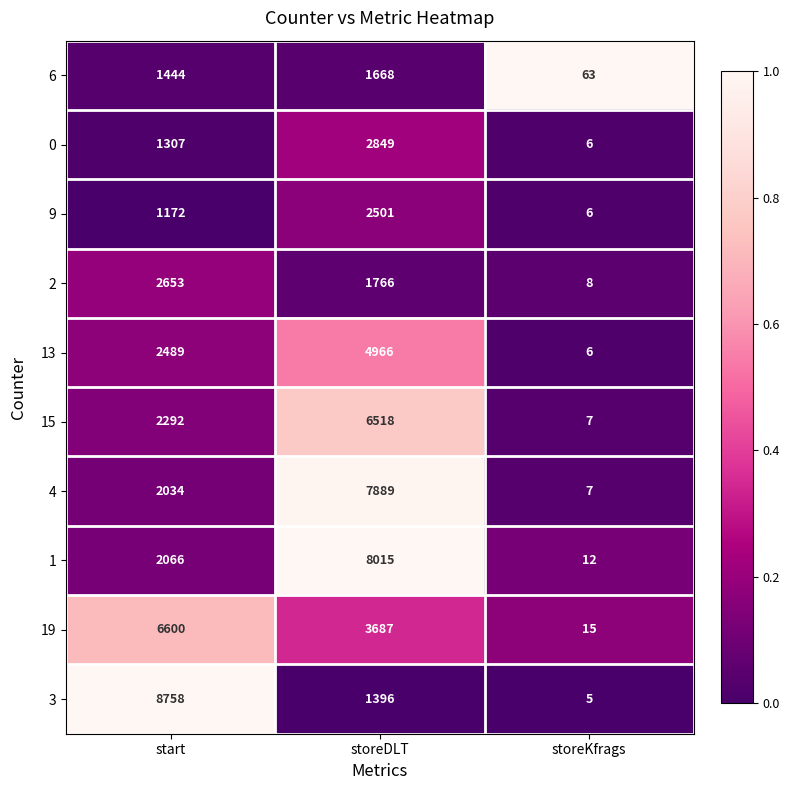

What is the sum of all 15 values?

8817